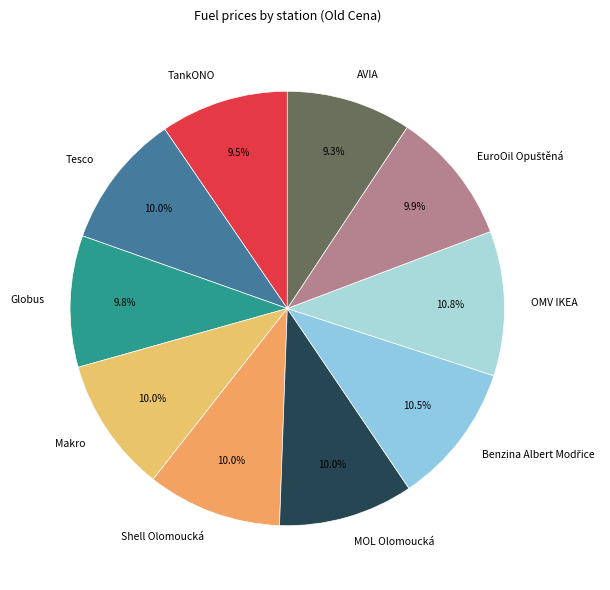

Is it true that Shell Olomoucká is 16% of the pie?

False